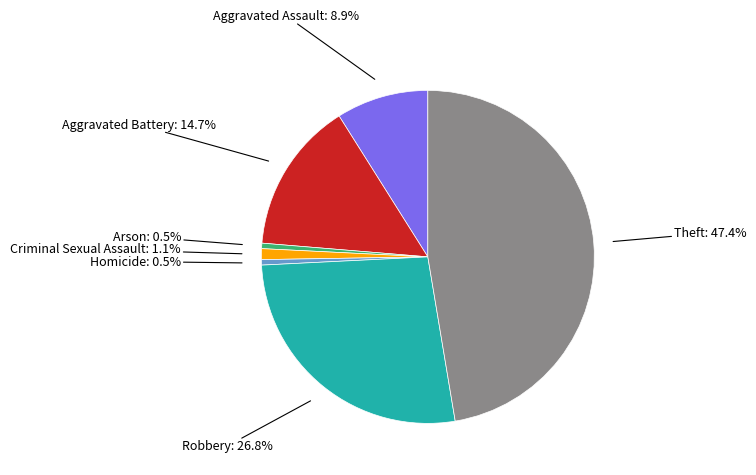

To the nearest percent, what is the average slice percentage?

14%